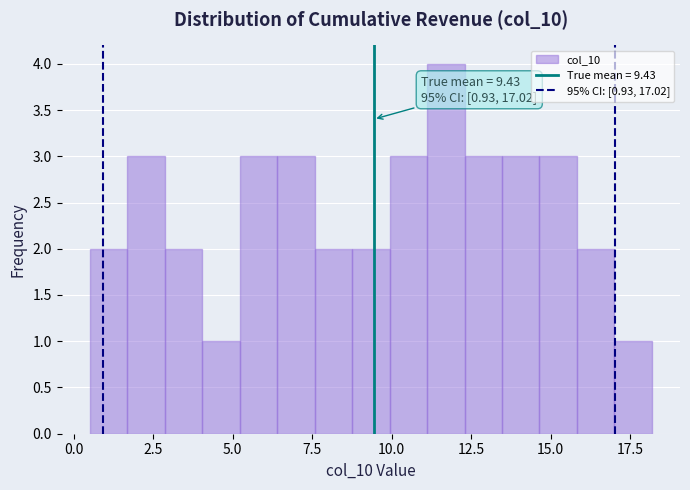

Read against the x-axis, roughly where is the centre of the tallest bar?

11.5